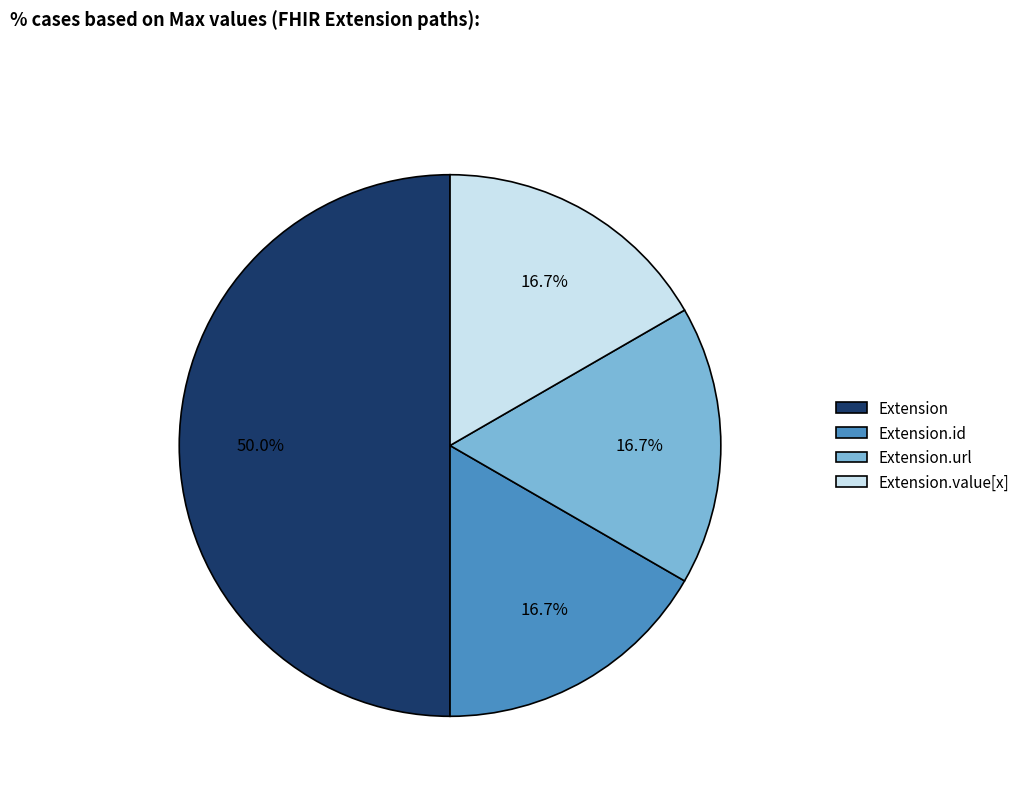

What portion of the pie excludes Extension.url?

83.3%